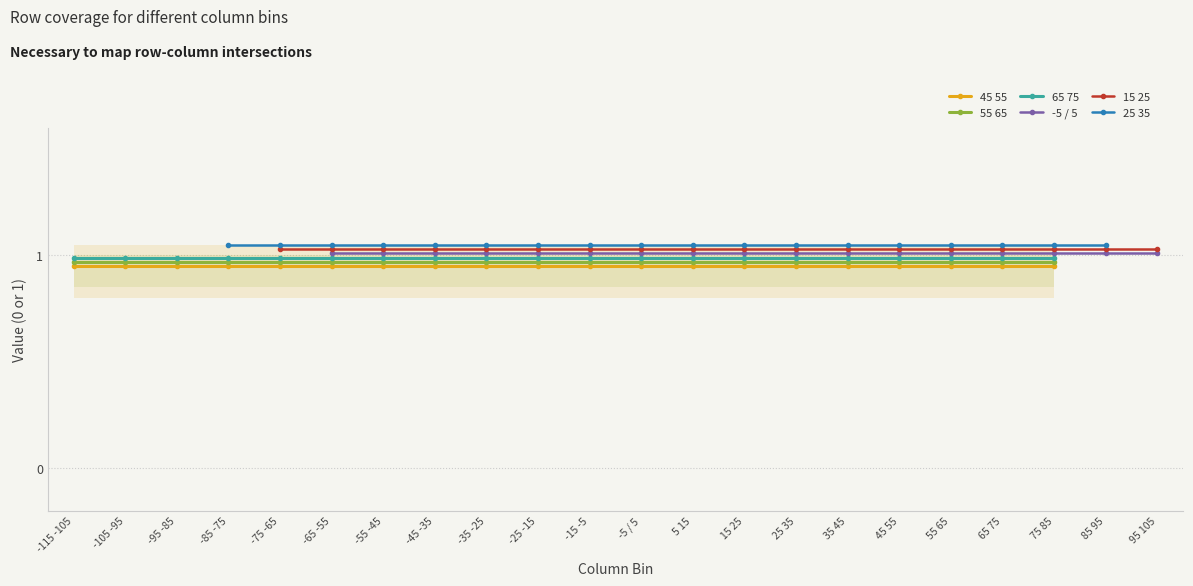

True or false: 65 75 and 15 25 cross at least once.

False